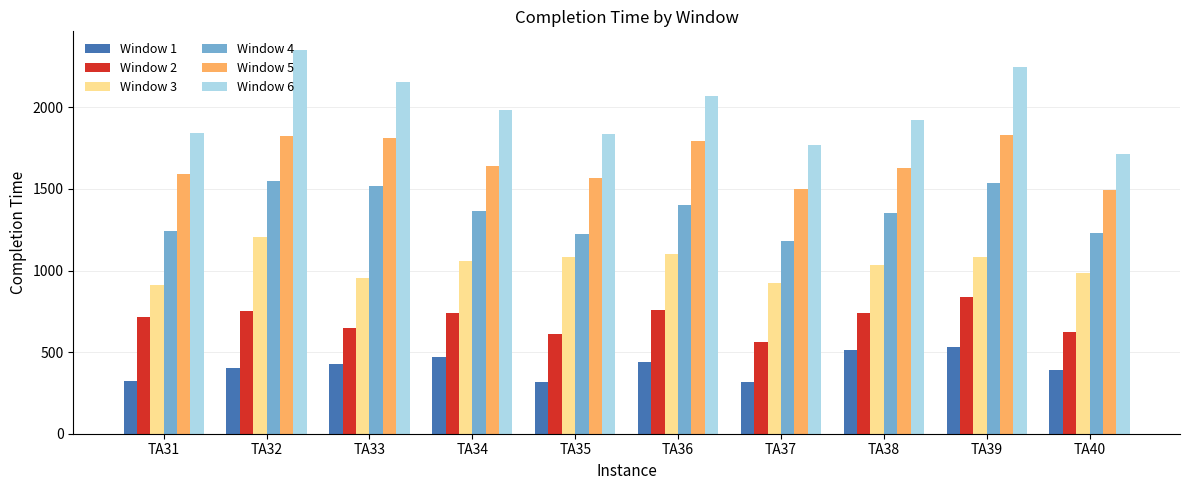

What is the sum of all Window 3 values?

10335